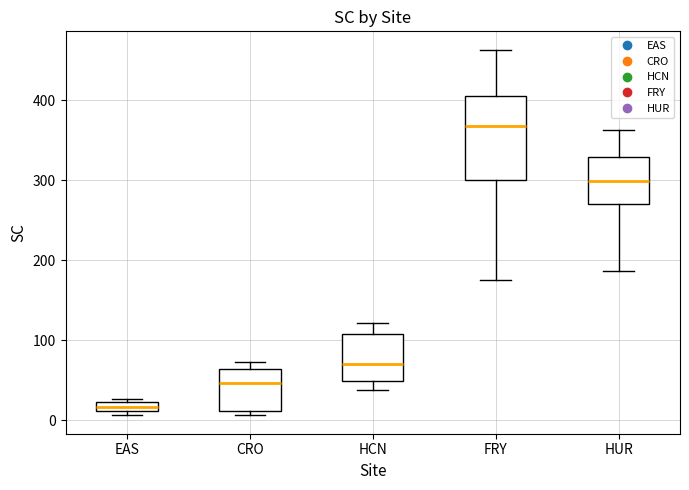

Which box's median line is the lowest?

EAS